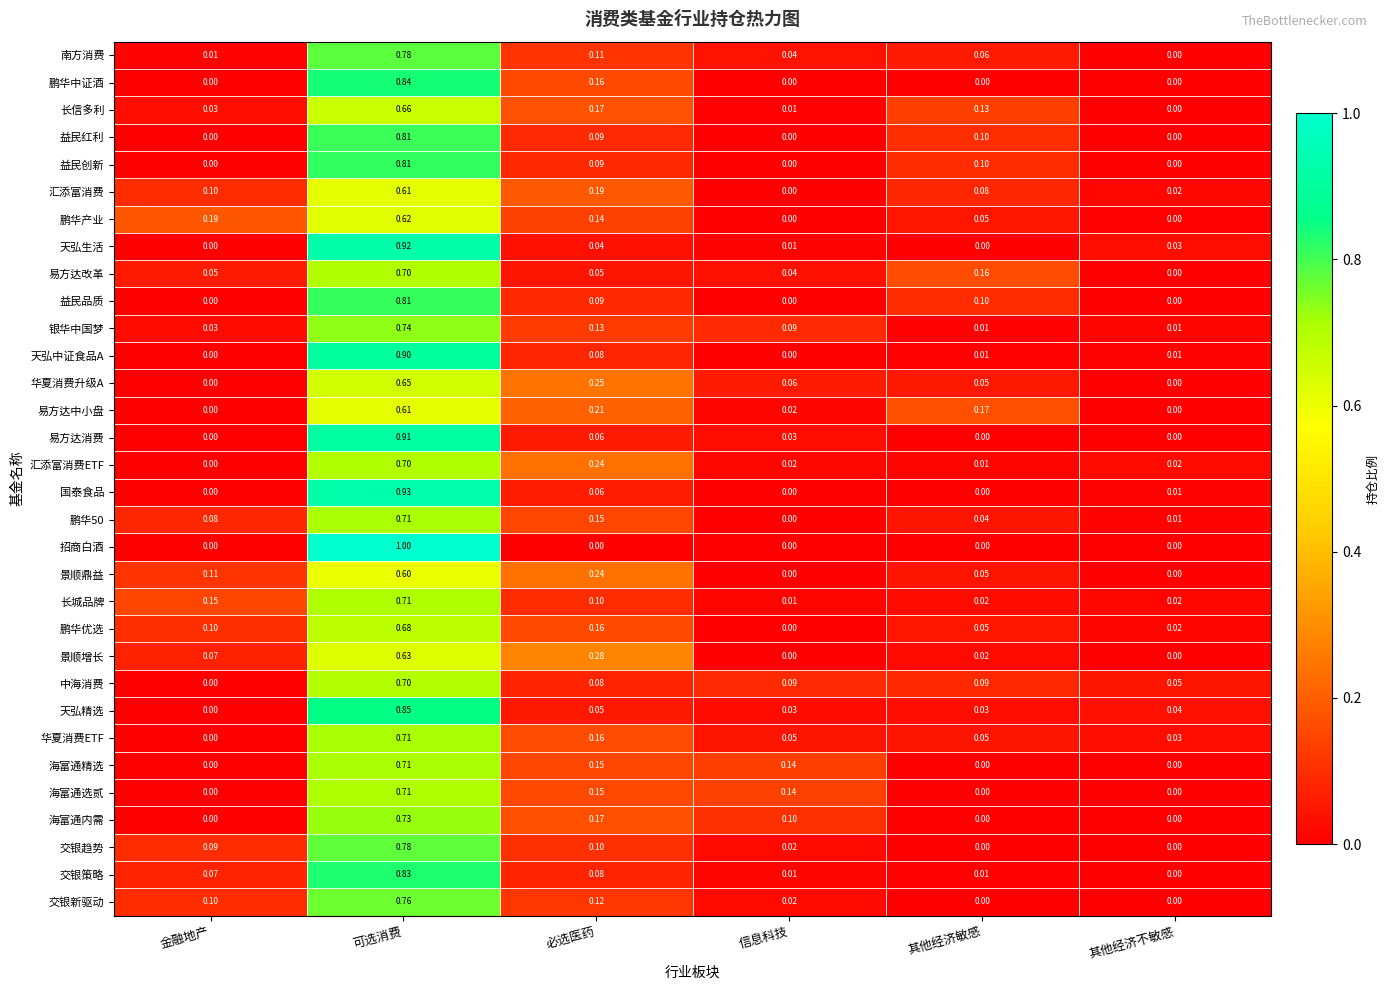

What is the total value across all series at 必选医药?

4.2